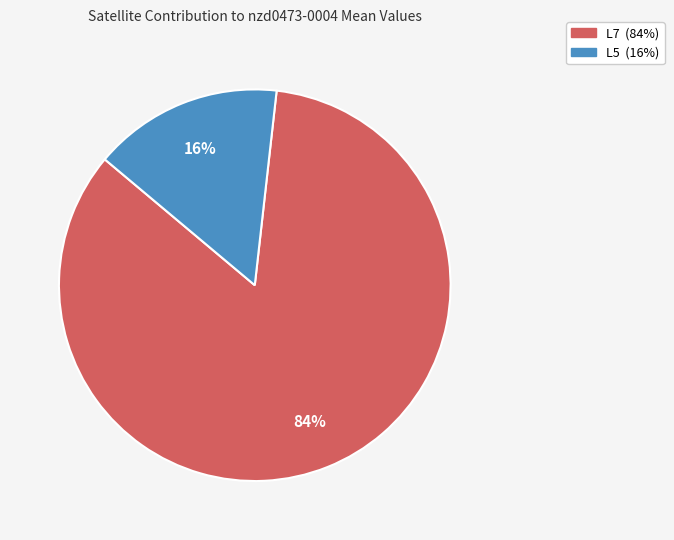

Count the number of slices in the pie.

2